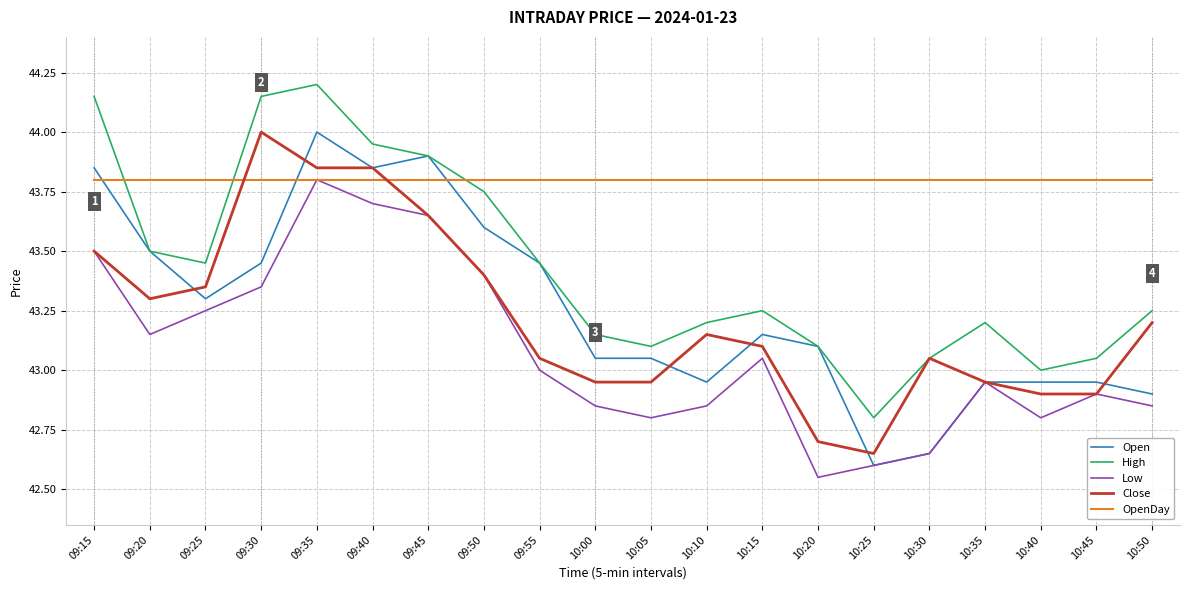

What position from the right is 10:15?

8